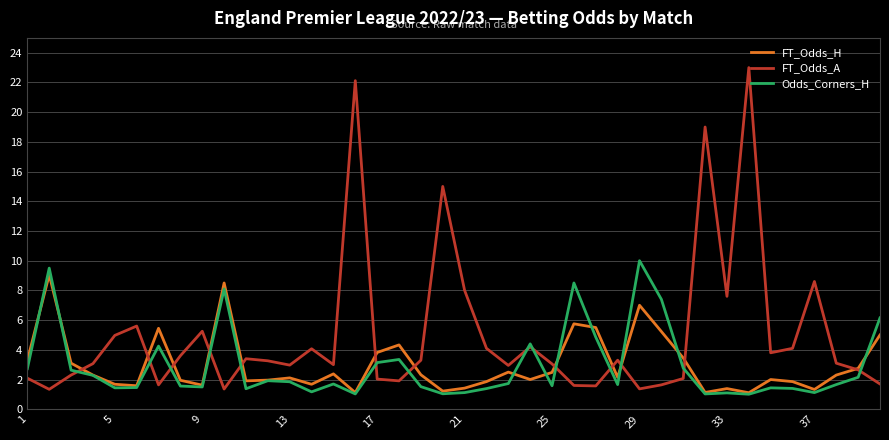

In FT_Odds_H, how many points are higher than both neighbors (excluding endpoints)?

11